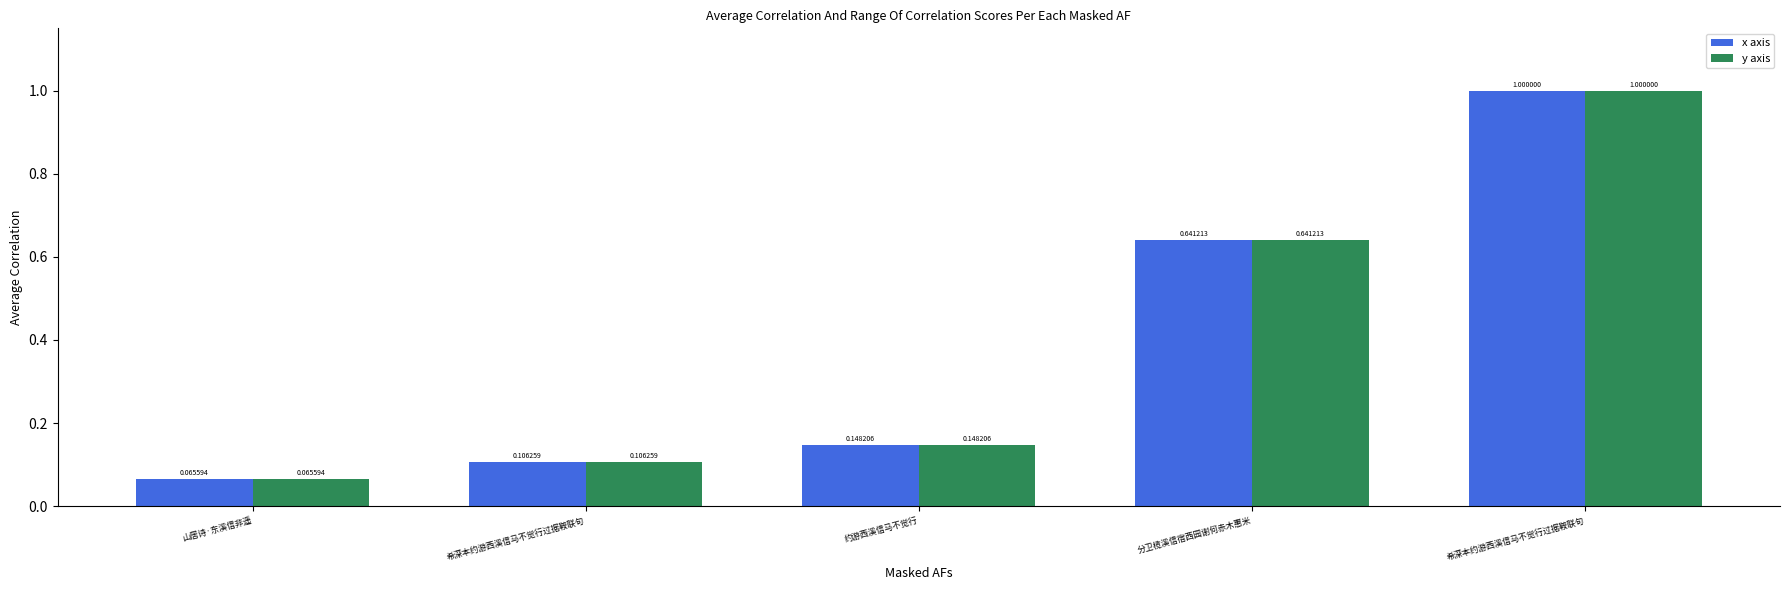

How many distinct data groups are displayed?

2